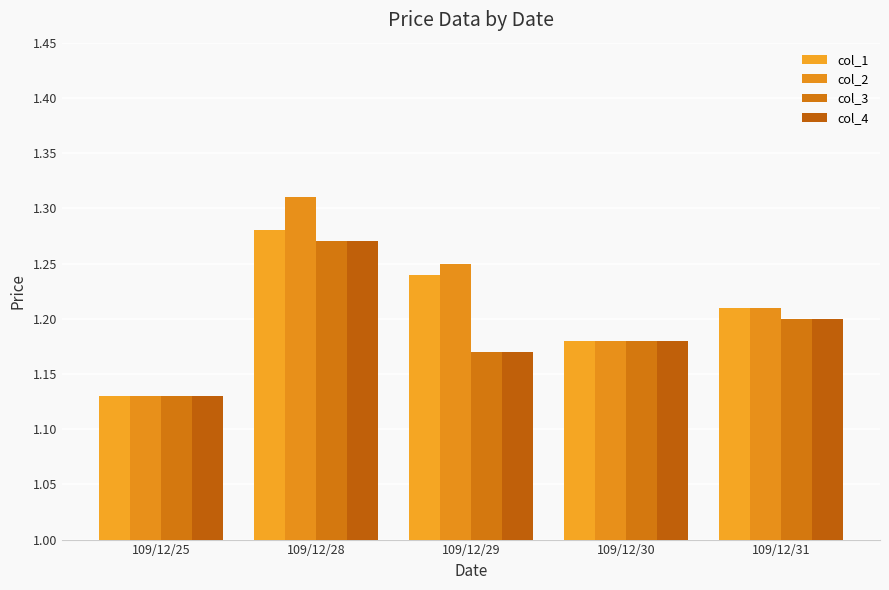

Is it true that col_2 equals 1.7 at 109/12/25?

False